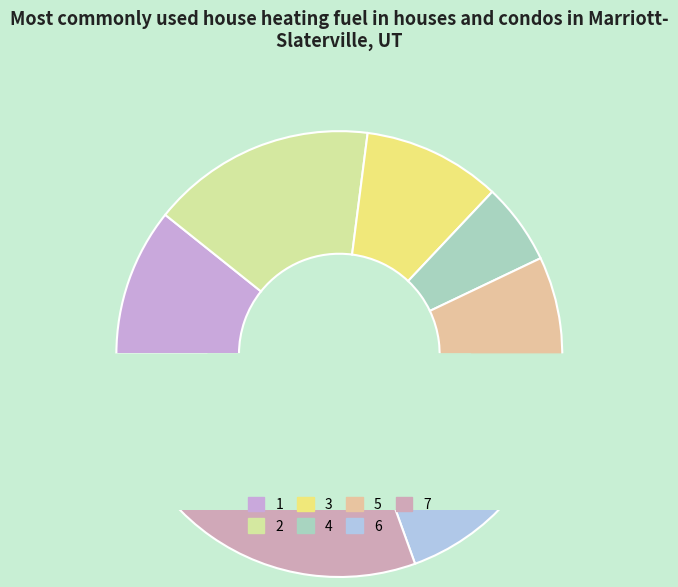

The 5 slice represents 19% of the pie. True or false?

False